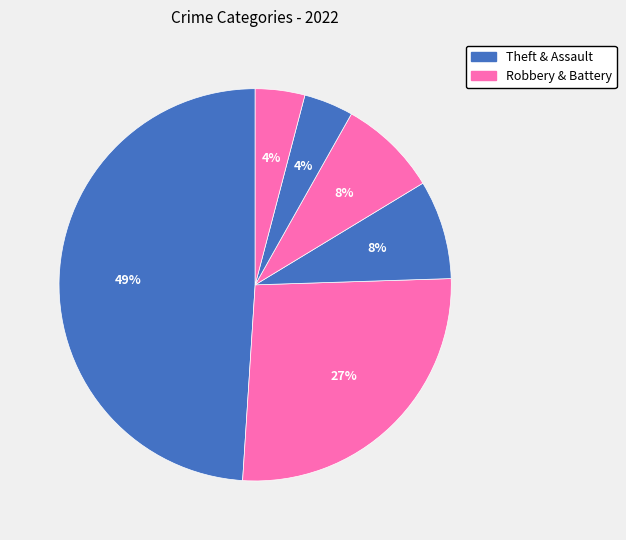

How many slices are in this pie chart?

6